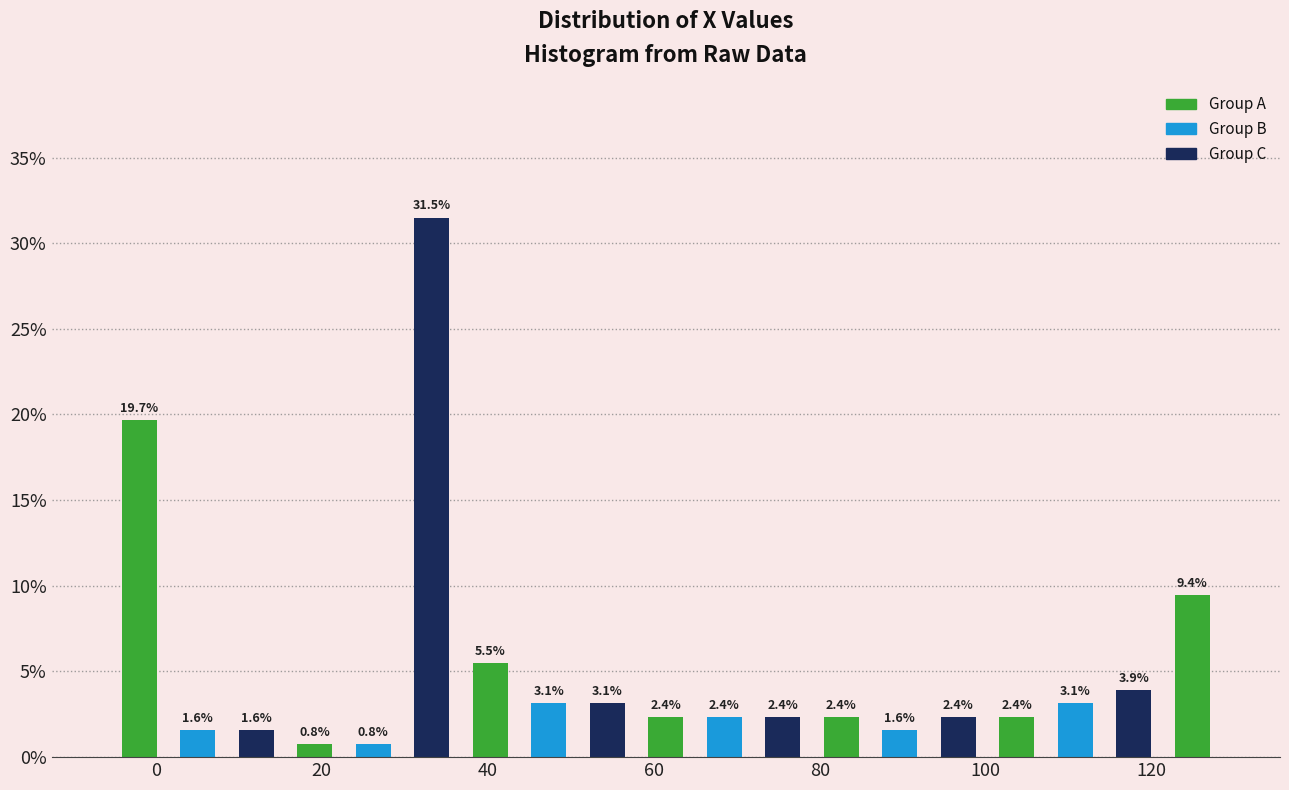

Read against the x-axis, roughly where is the centre of the tallest bar?

34